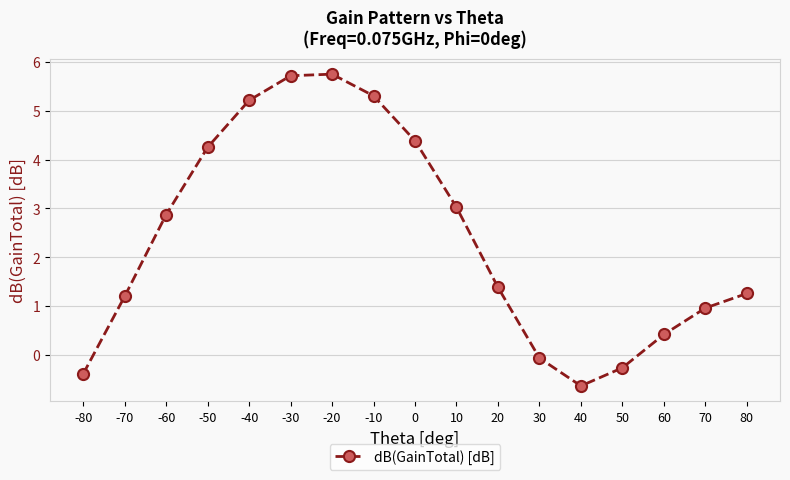

Reading left to right, transcribe all the data shown in this chart.

-80=-0.4	-70=1.2	-60=2.9	-50=4.3	-40=5.2	-30=5.7	-20=5.7	-10=5.3	0=4.4	10=3.0	20=1.4	30=-0.1	40=-0.6	50=-0.3	60=0.4	70=1.0	80=1.3